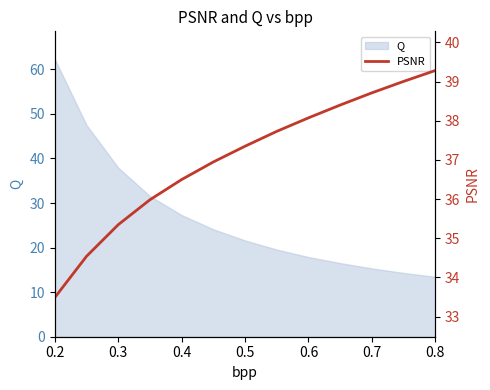

What is the maximum value for Q?

62.3